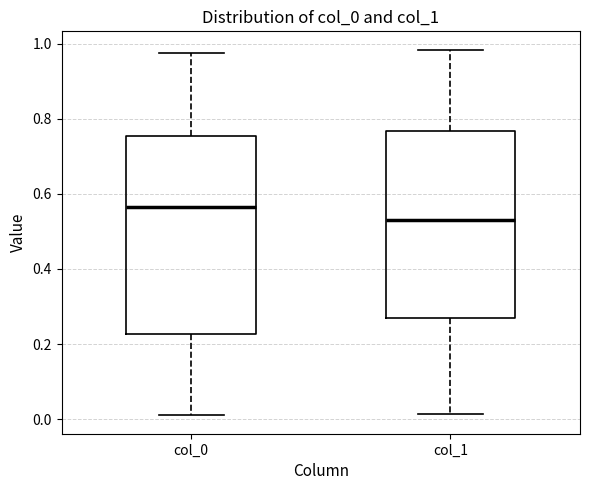

Reading left to right, transcribe this box plot: for each box, give where its median line is, the range the box spans, and where its two whiskers end, as read against the y-axis. The values are not printed on the chart, so give them approximately, as read against the axis.

col_0: median 0.56, box 0.22 to 0.76, whiskers 0.02 to 0.98
col_1: median 0.54, box 0.26 to 0.76, whiskers 0.02 to 0.98